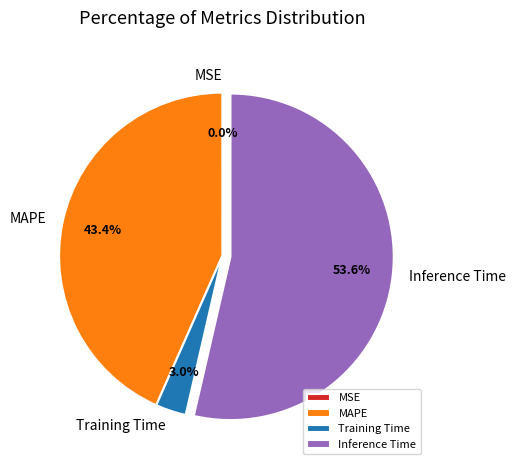

Is there a majority slice in this chart?

Yes